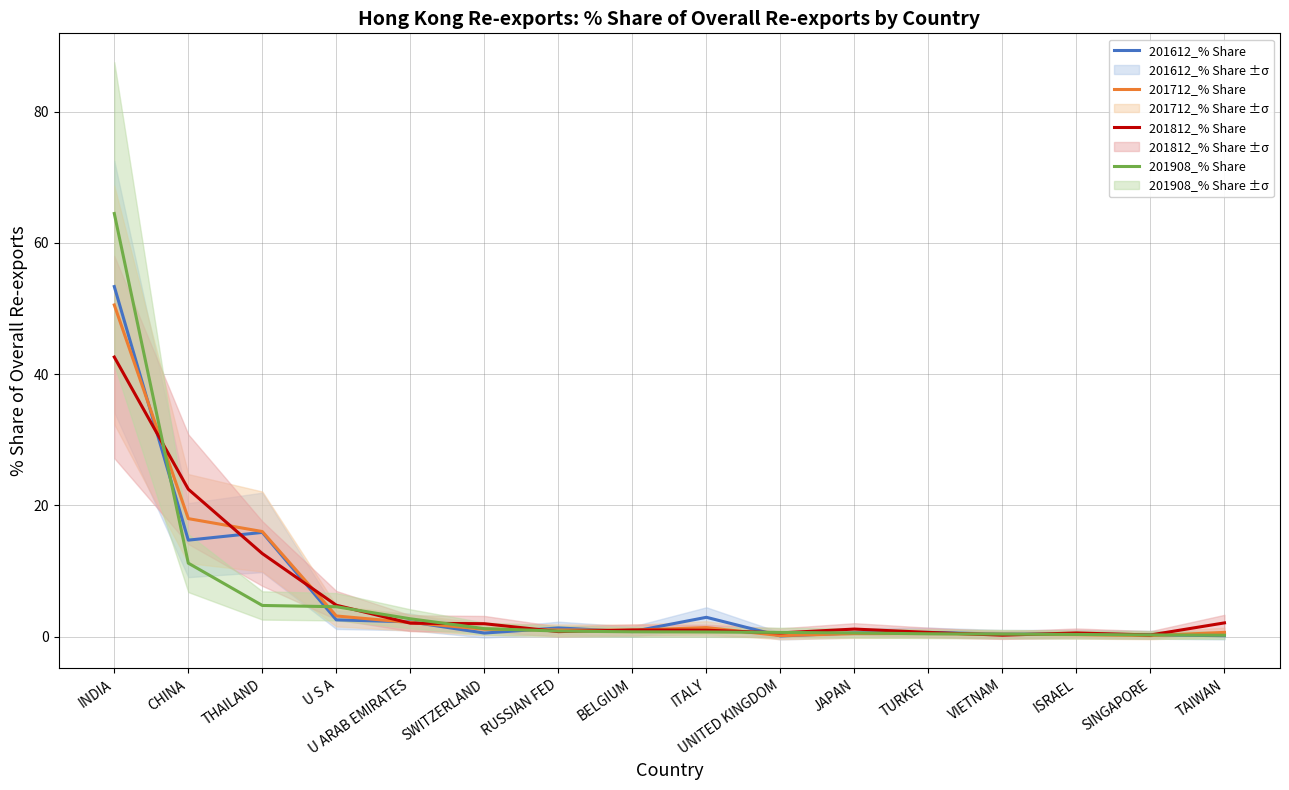

How many categories are shown in the chart?

16